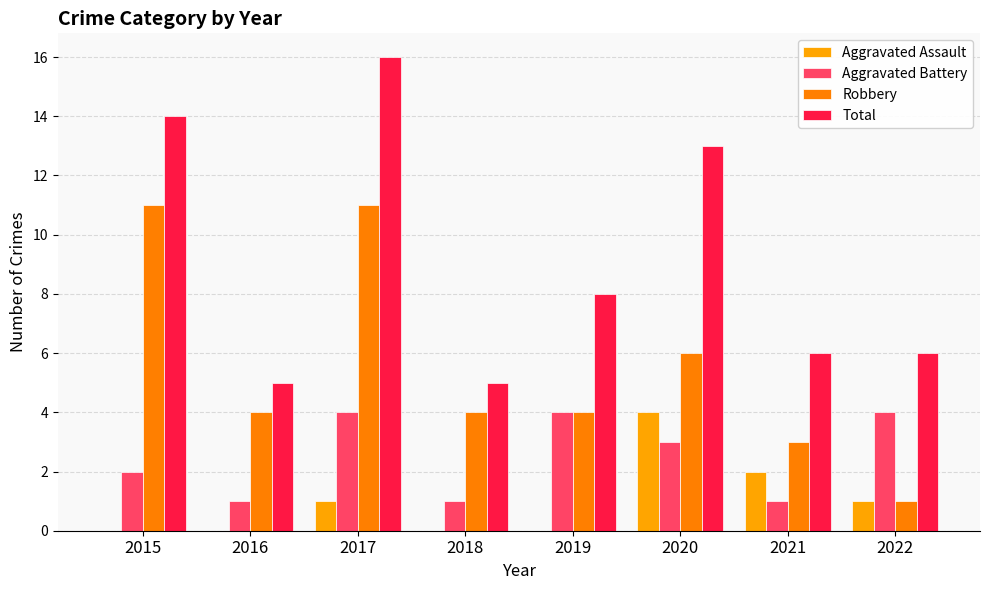

How many data points does each series have?

8